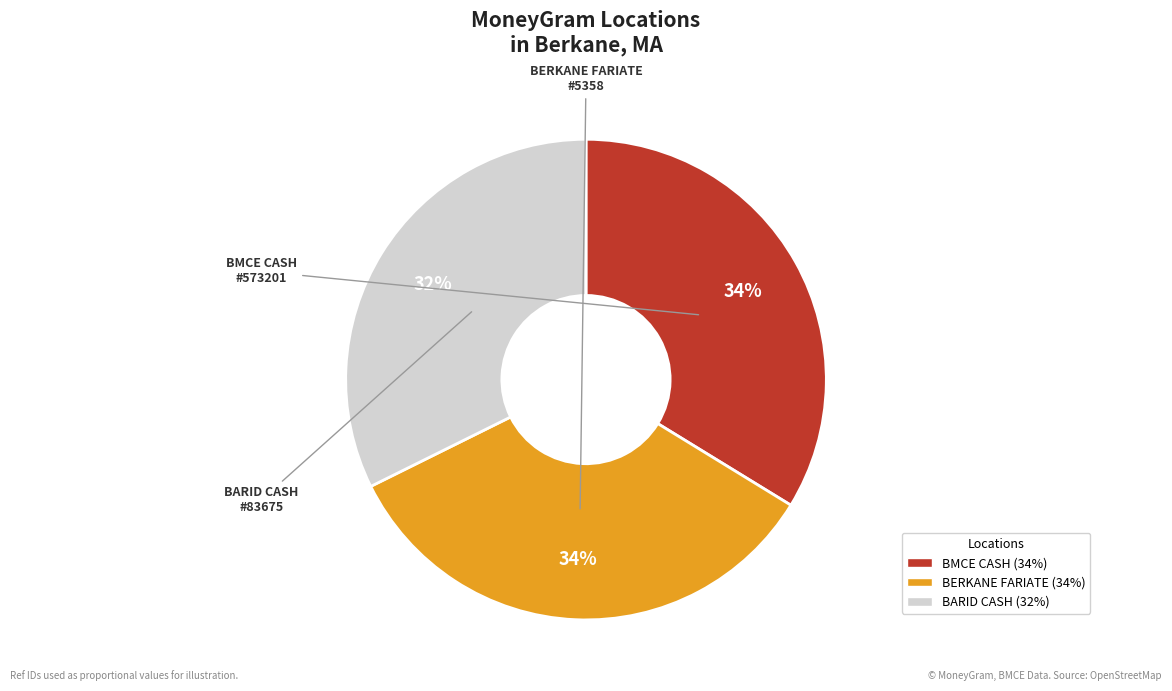

Is there a majority slice in this chart?

No